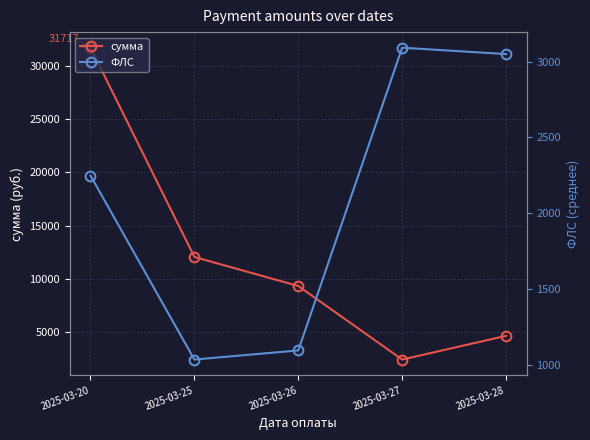

At which category does ФЛС reach its first local peak?

2025-03-27